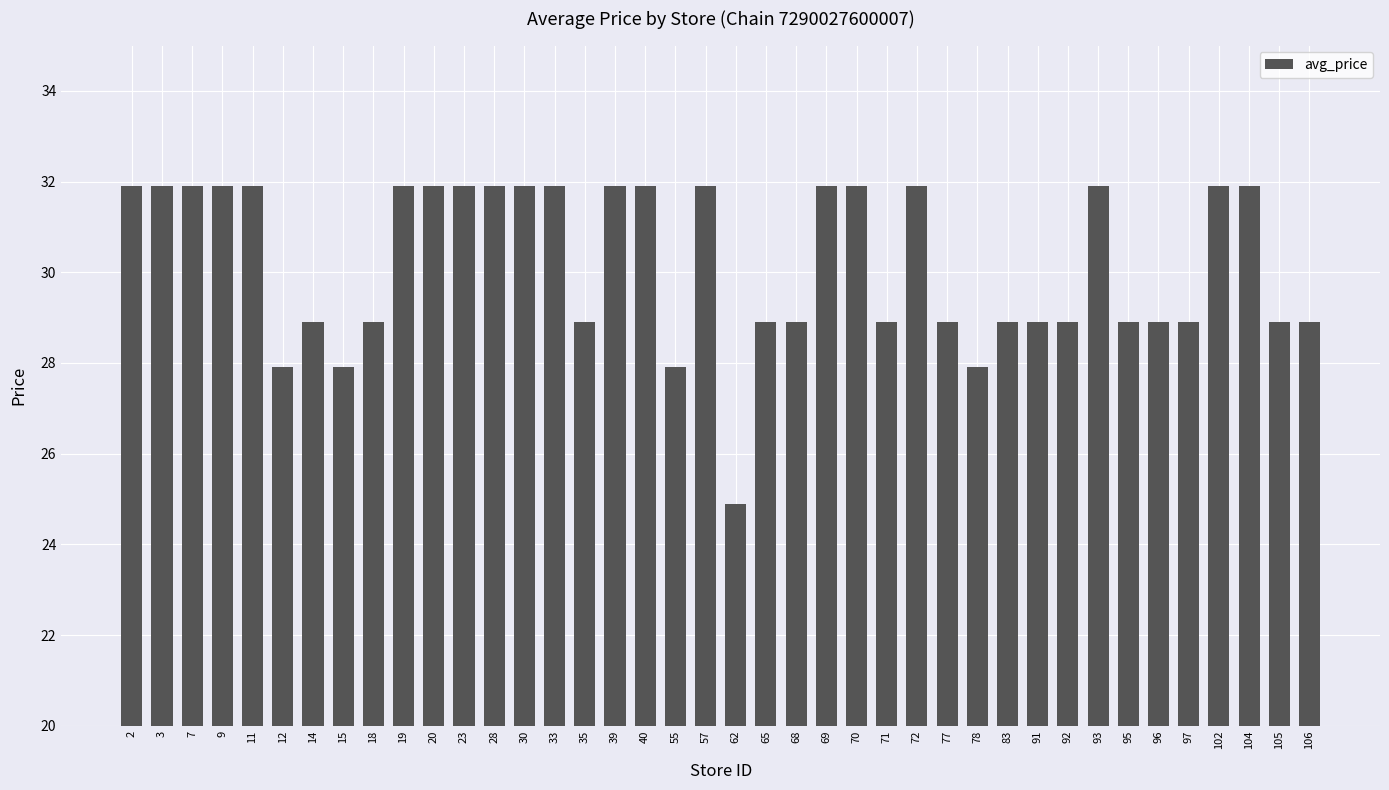

What is the difference between the values at 3 and 14?

3.0